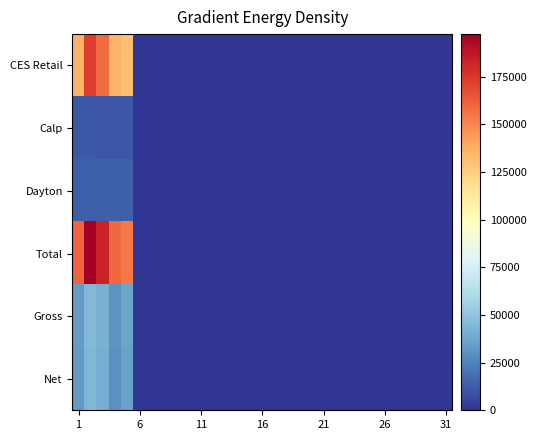

How many categories are shown in the chart?

31